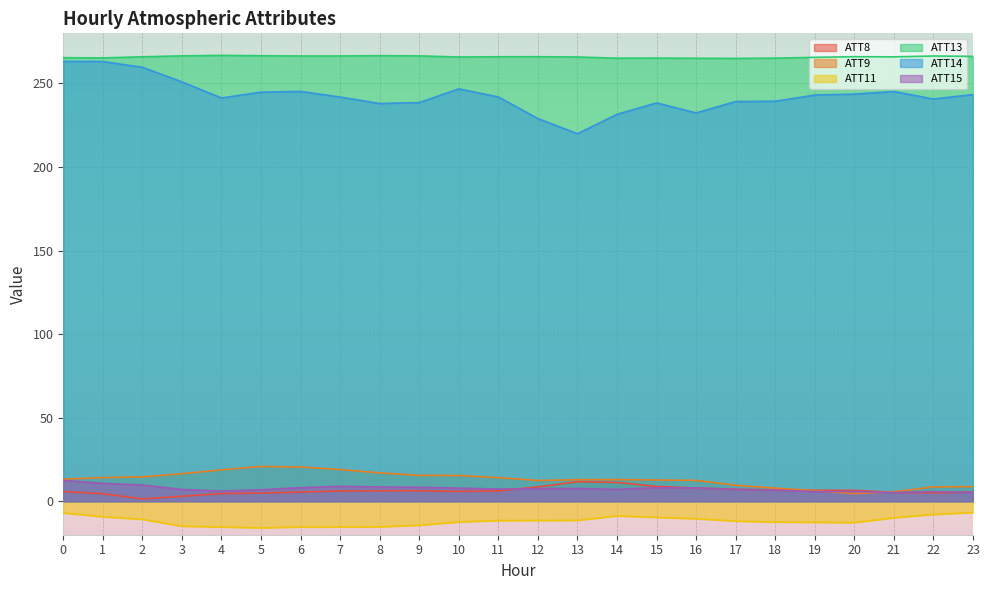

At which label does ATT14 reach its minimum?

13